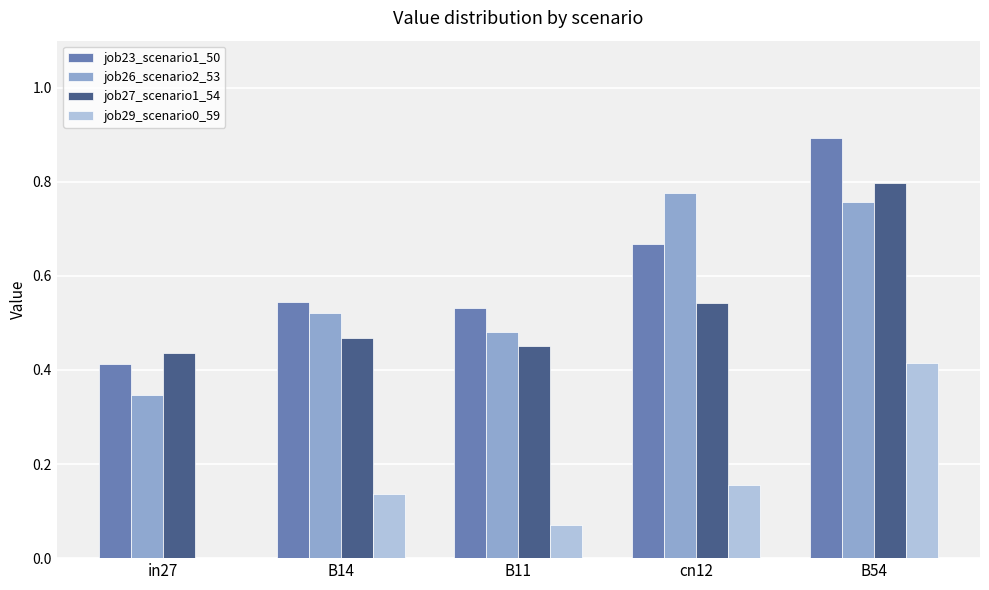

How many groups of bars are there?

5